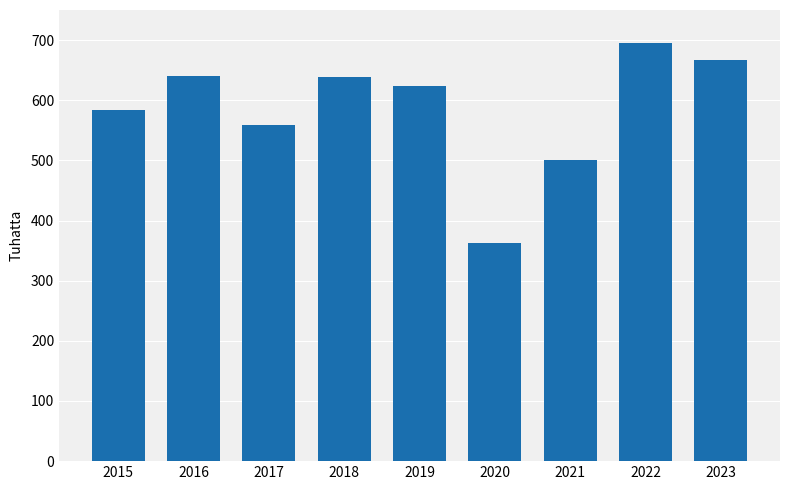

The chart shows a value of 695 at 2022. True or false?

True